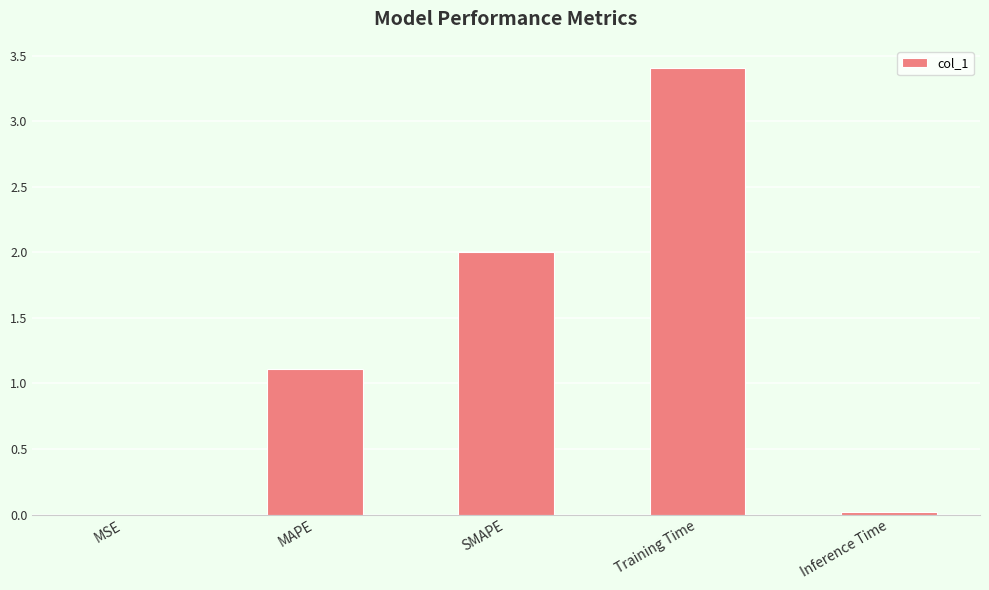

What is the sum of the values at MAPE and SMAPE?

3.1